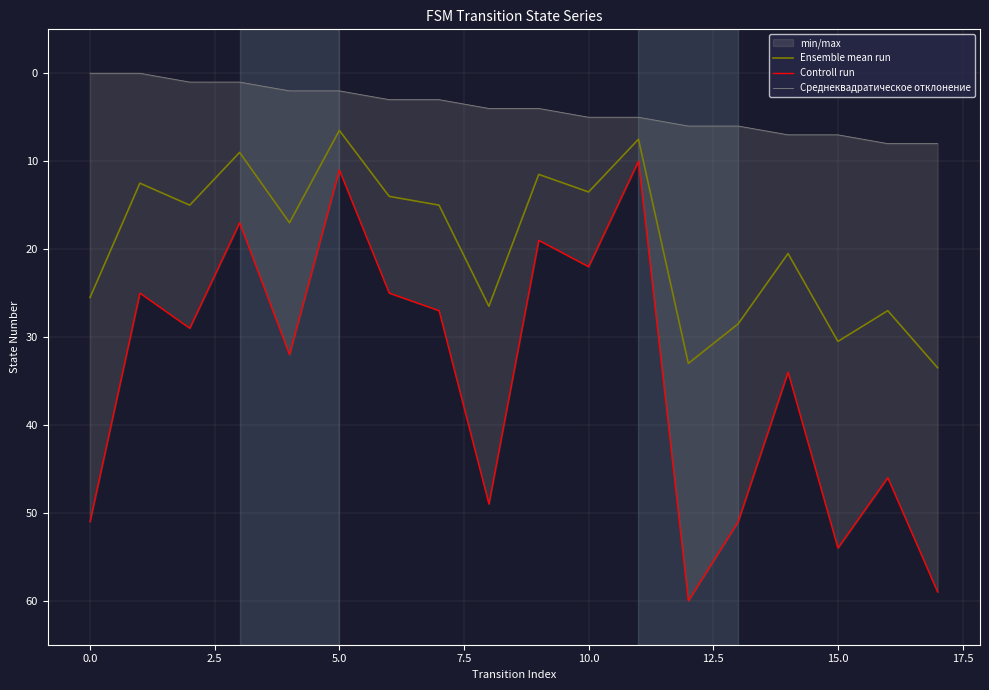

What is the lowest value of the Ensemble mean run series?

6.5